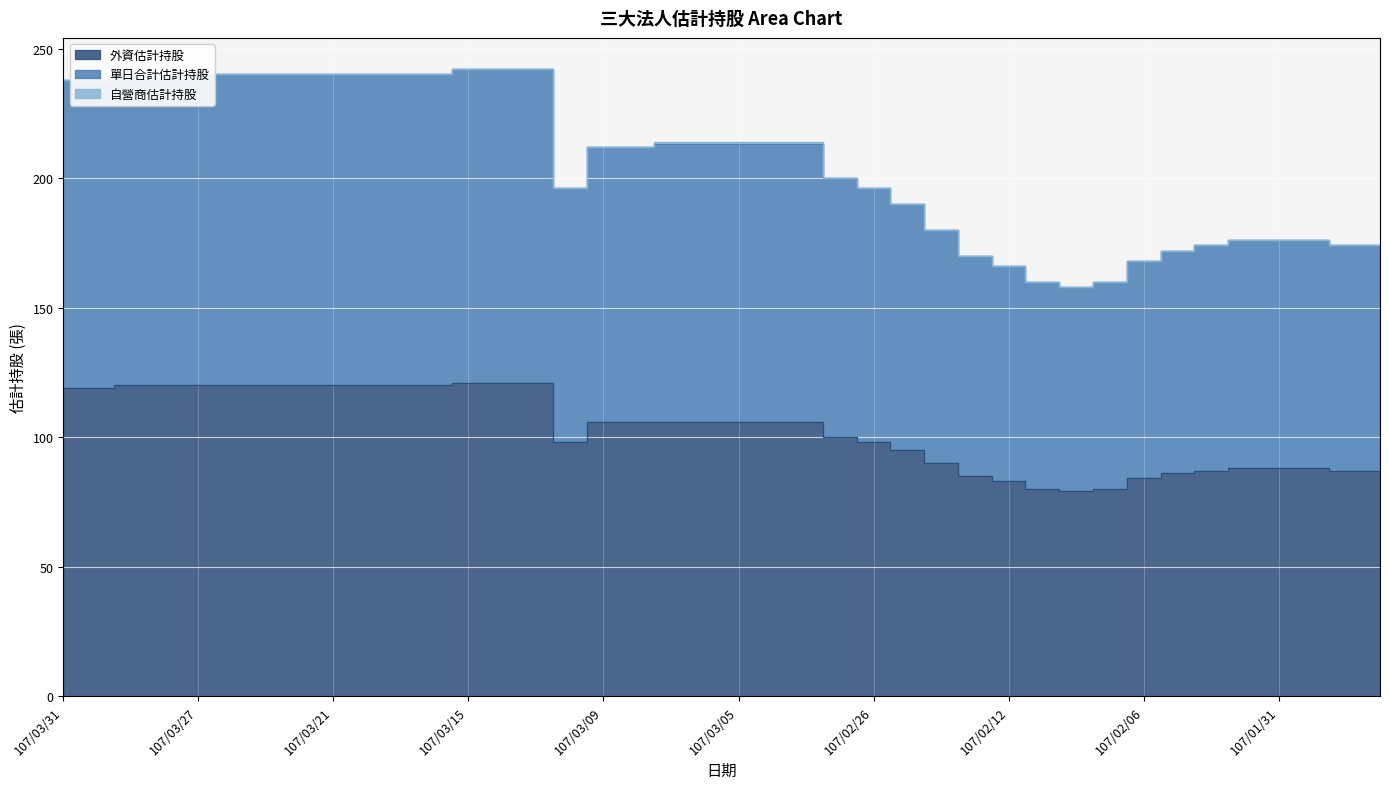

What is the label of the 7th point from the right?

107/02/05